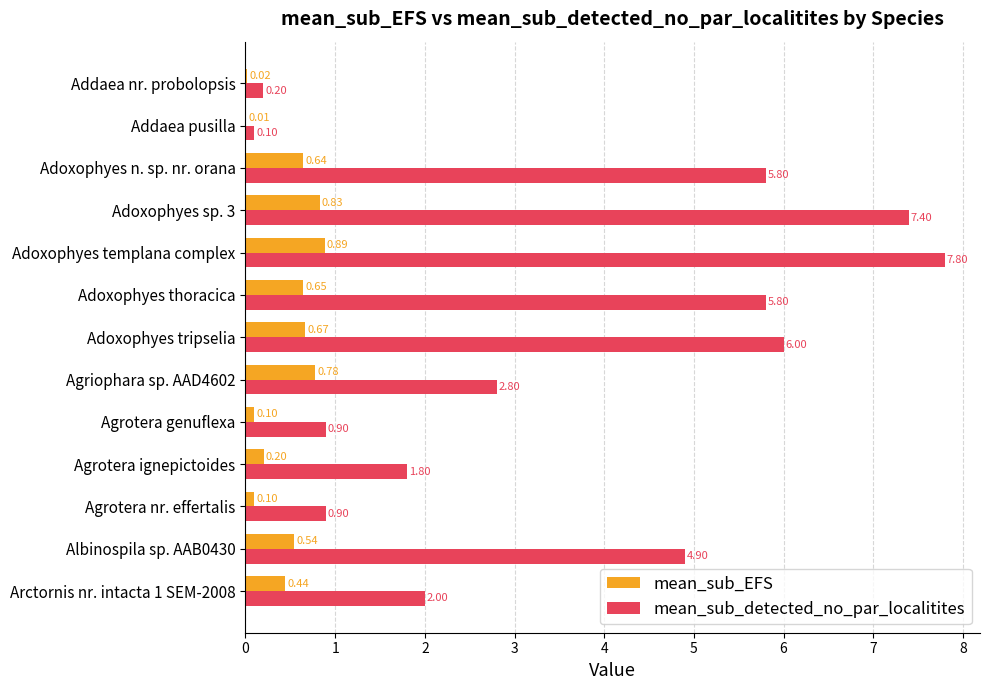

Which category has the highest value across all series?

Adoxophyes templana complex